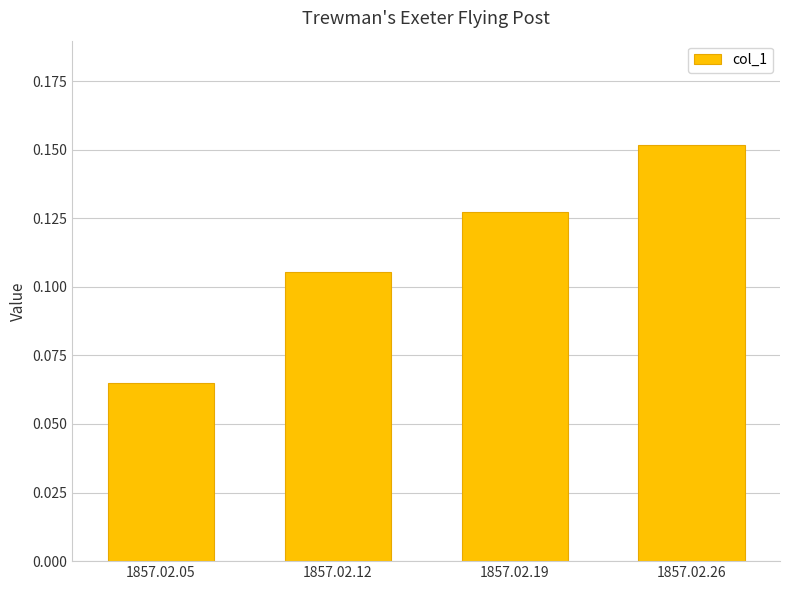

List the labels in order of value, largest first.

1857.02.26, 1857.02.19, 1857.02.12, 1857.02.05